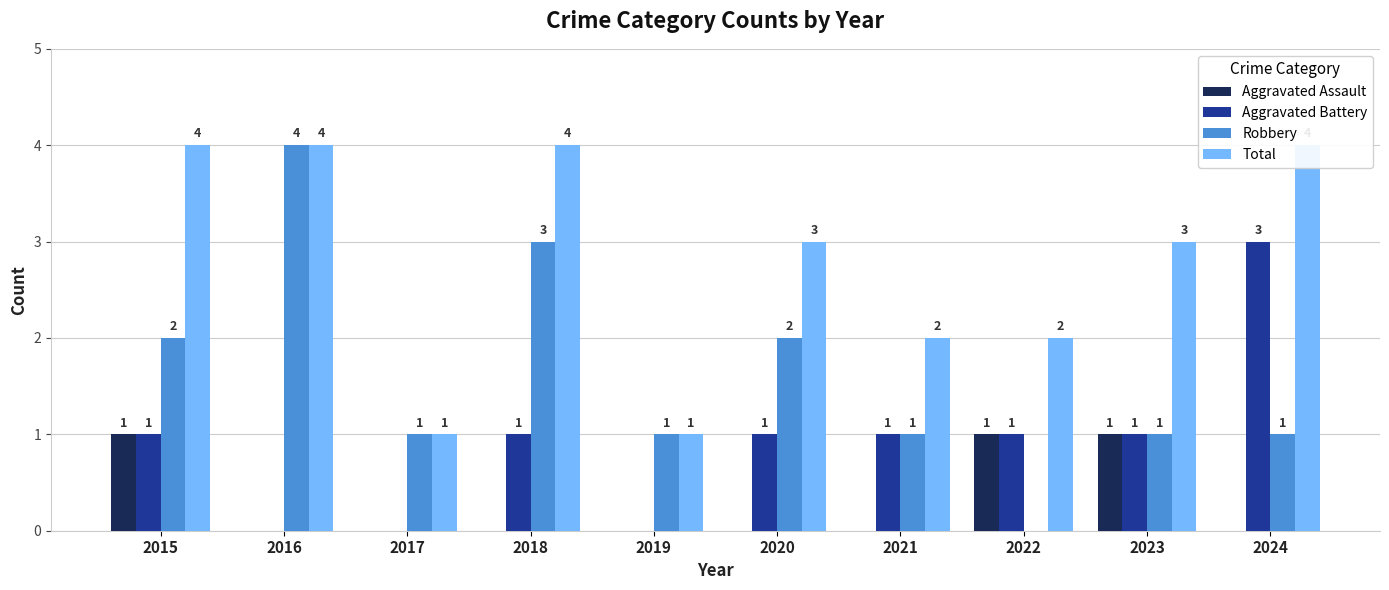

List the labels in order of Total value, smallest first.

2017, 2019, 2021, 2022, 2020, 2023, 2015, 2016, 2018, 2024